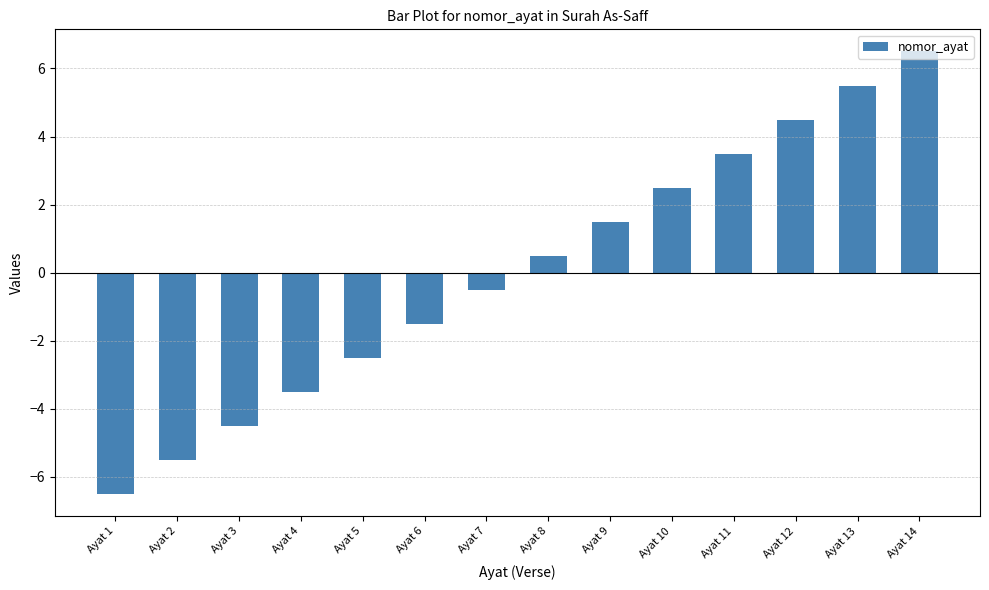

How many categories are shown in the chart?

14